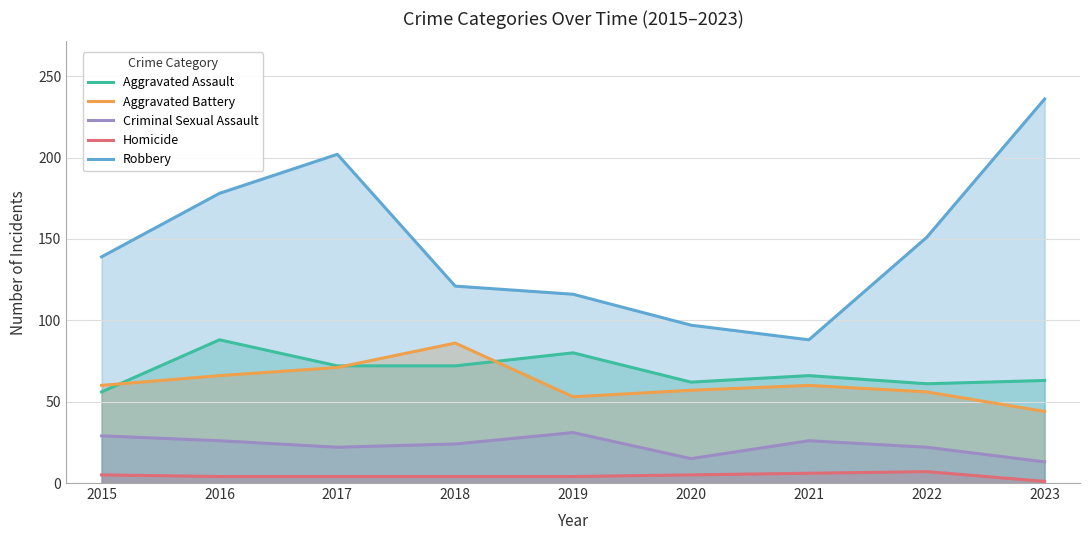

At which label does Homicide first exceed 4?

2015